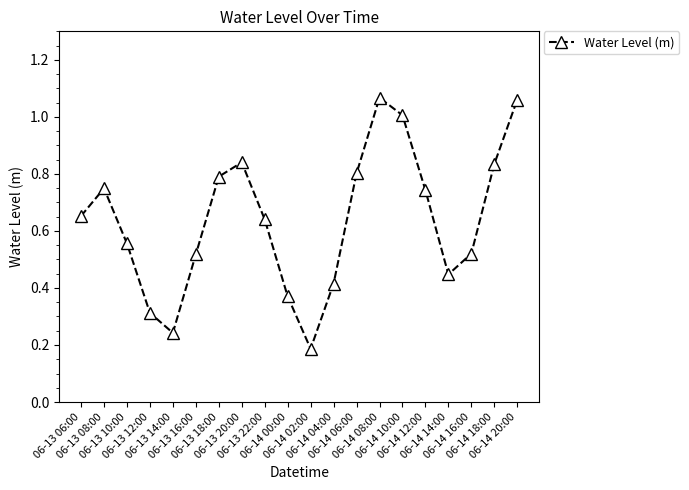

How many interior local valleys (lower than both neighbors) does the data have?

3